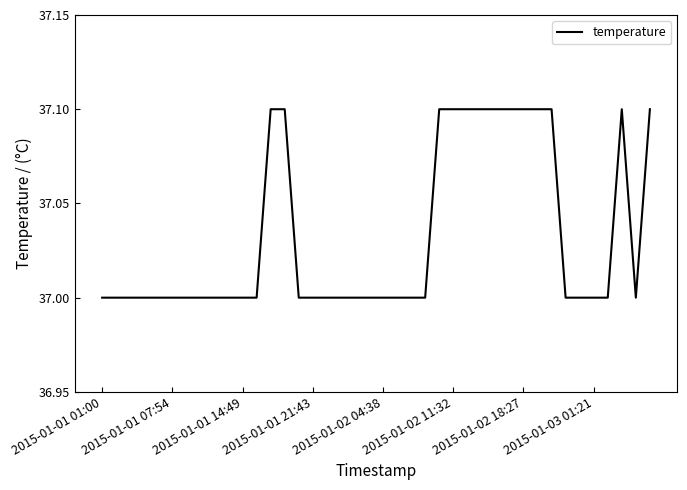

How many series are shown in this chart?

1